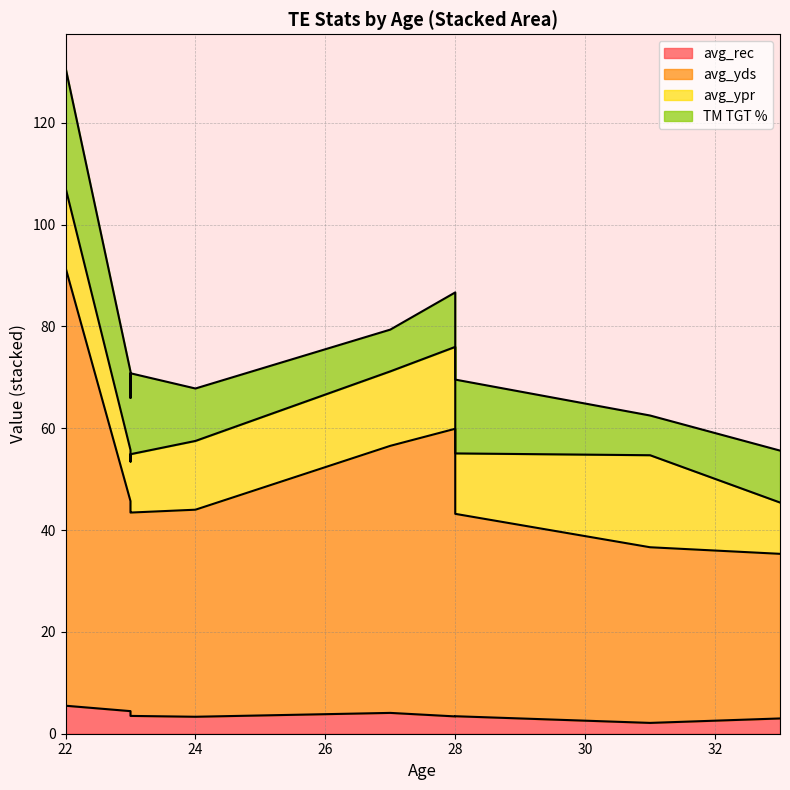

The value of avg_yds at 28 is 59.9. True or false?

True